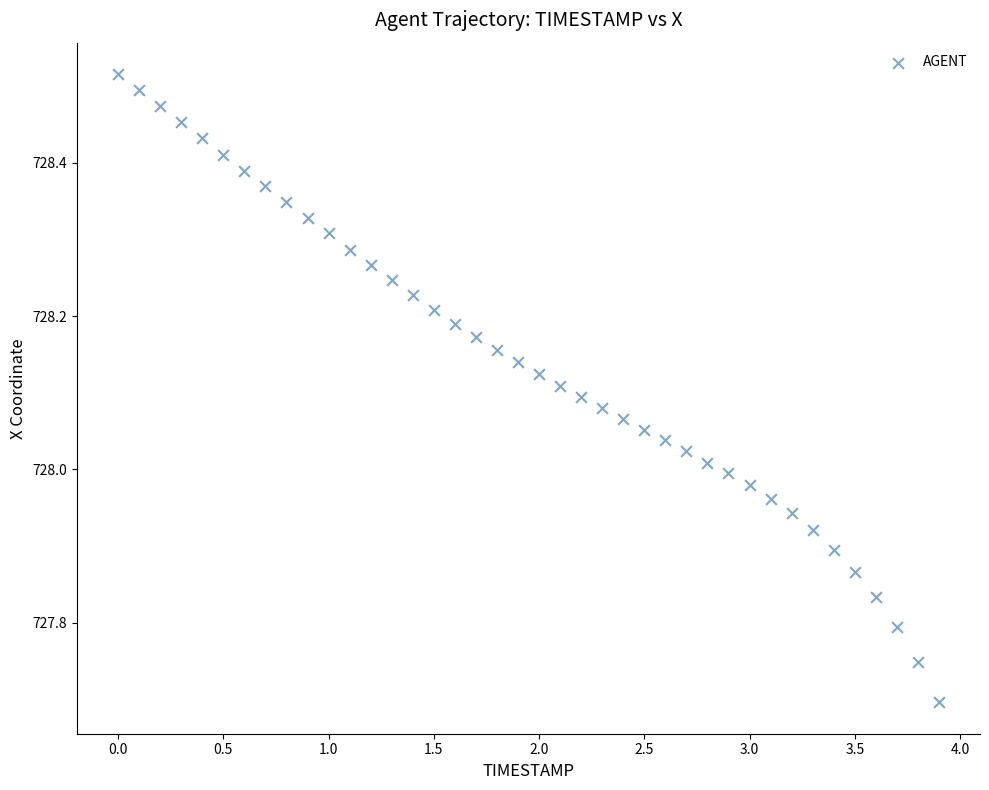

What is the range of Y values (max minus min)?

0.8